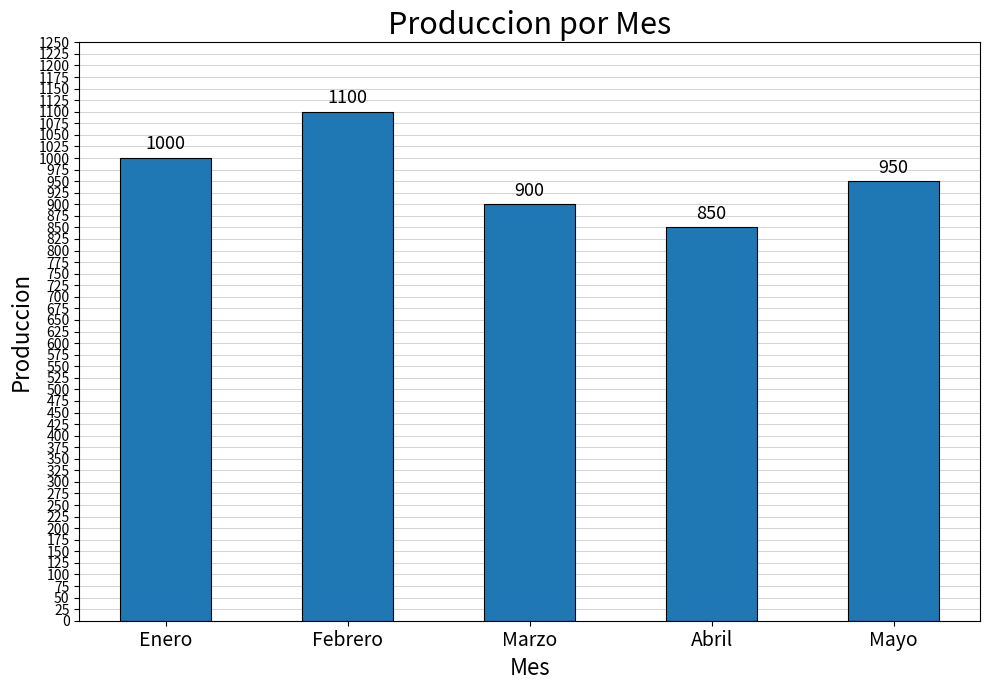

What is the approximate value at Marzo, to the nearest 5?

900